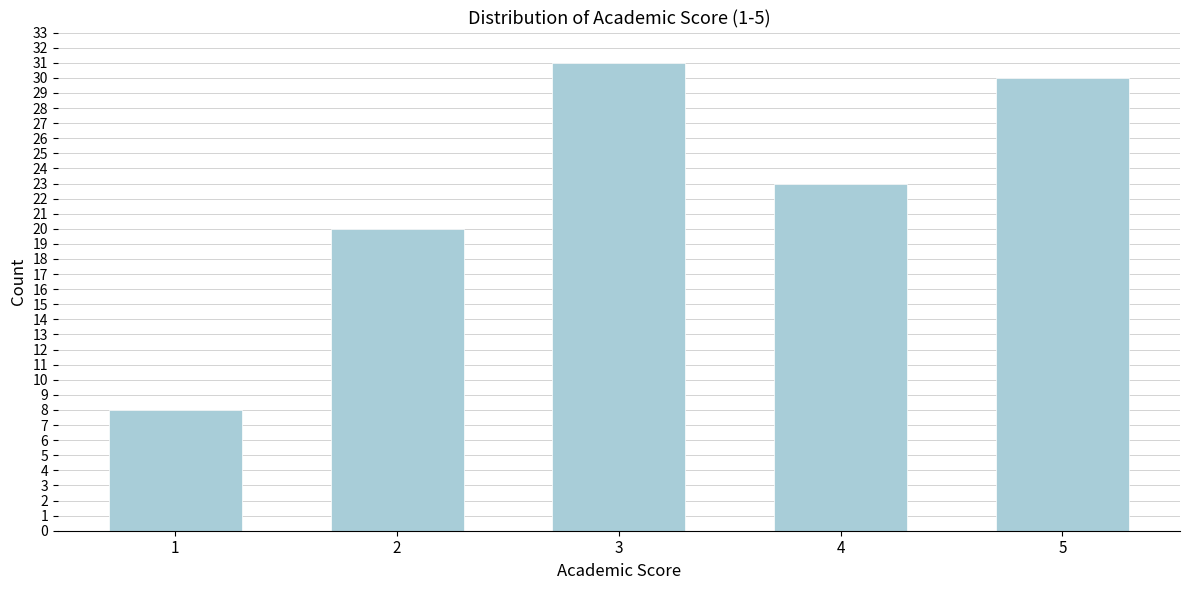

Reading right to left, extract all data points from this chart.

30	23	31	20	8